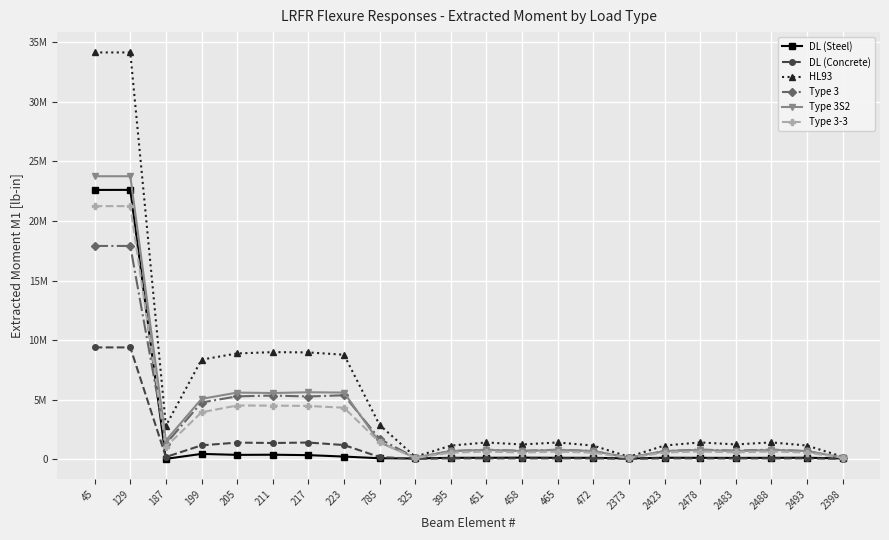

Which label corresponds to the smallest value in the chart?

187